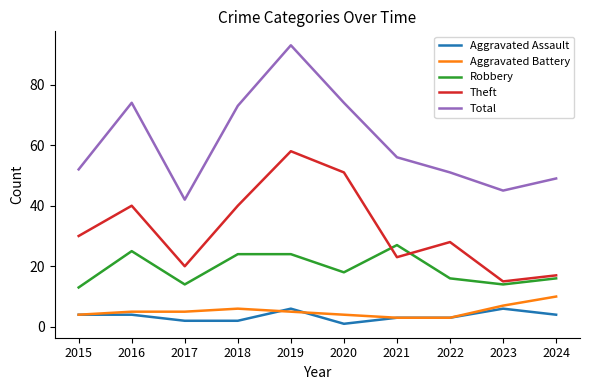

What is the approximate value of Aggravated Assault at 2015?

4